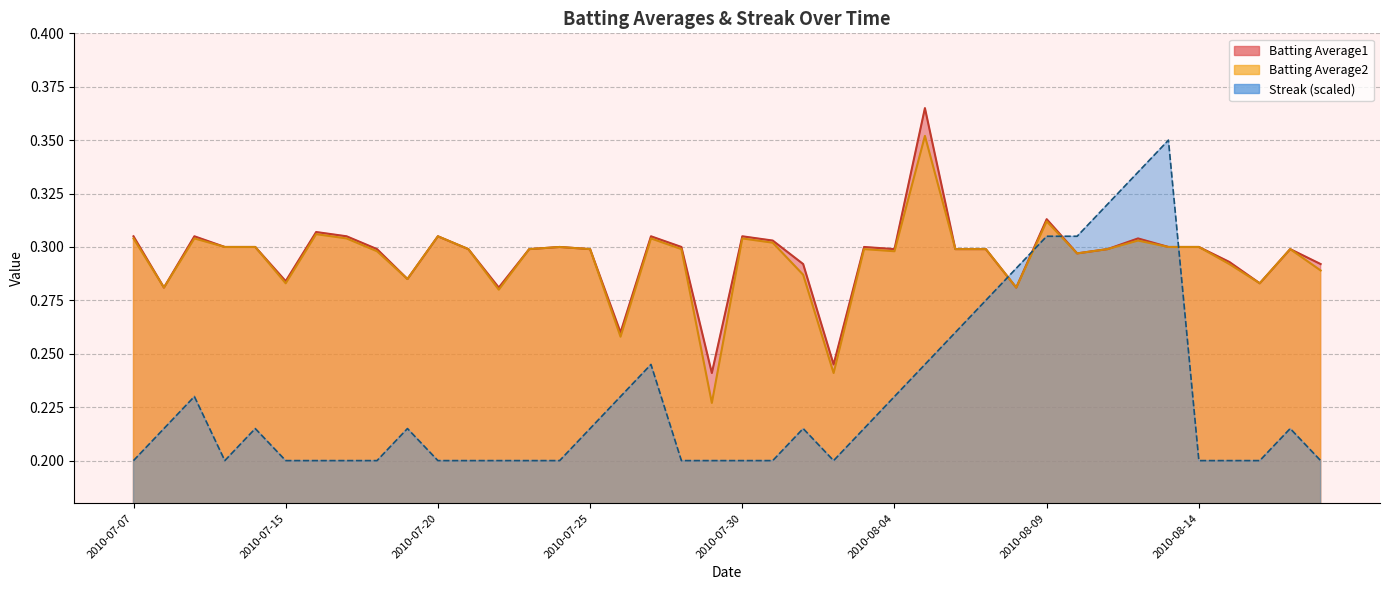

Is it true that Batting Average2 equals 0.1 at 2010-08-08?

False